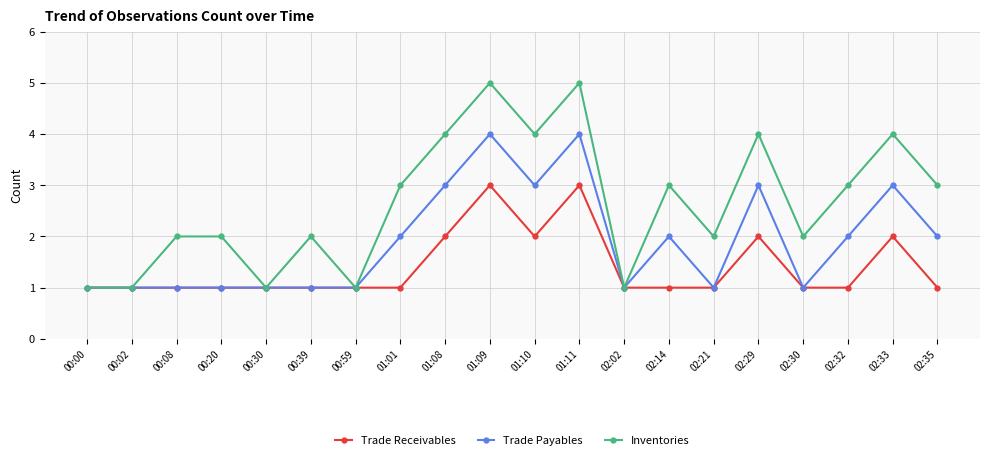

Does the chart display data point markers on the line(s)?

Yes